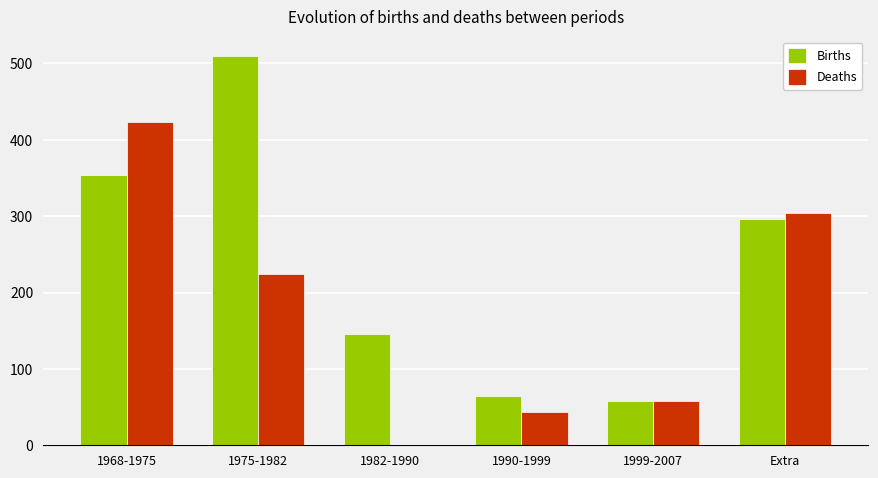

True or false: Births has a value of 38.5 at 1990-1999.

False